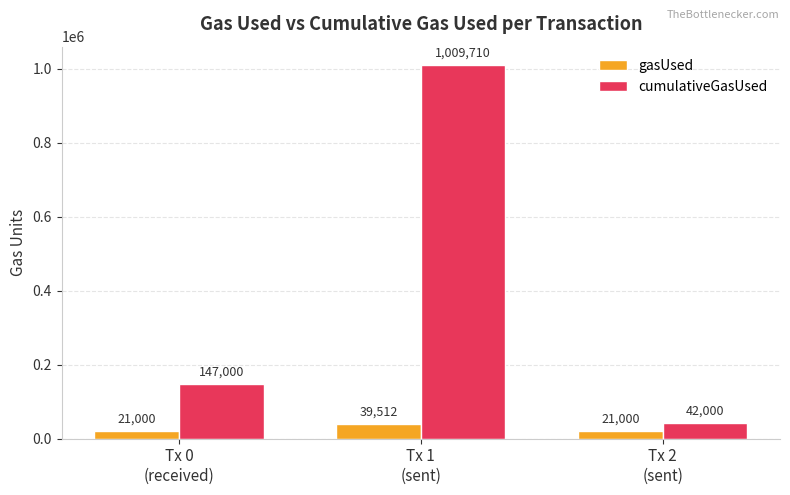

At which label is cumulativeGasUsed closest to 525855?

Tx 0
(received)